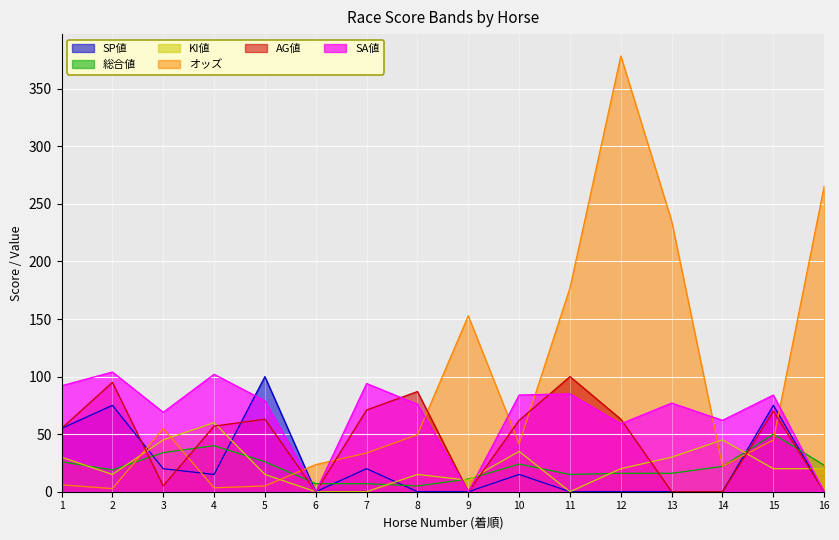

True or false: KI値 has more than 2 points higher than both neighbors.

True